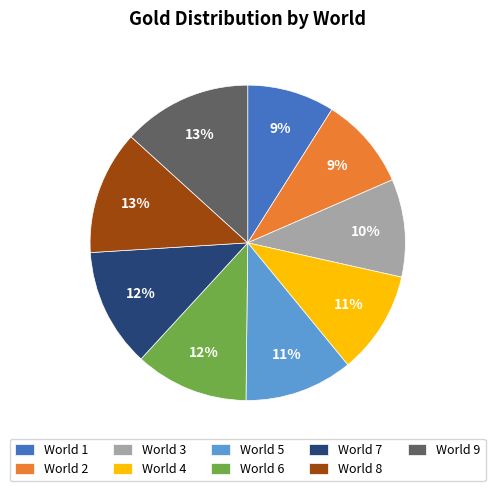

Is there any slice that represents more than half of the pie?

No